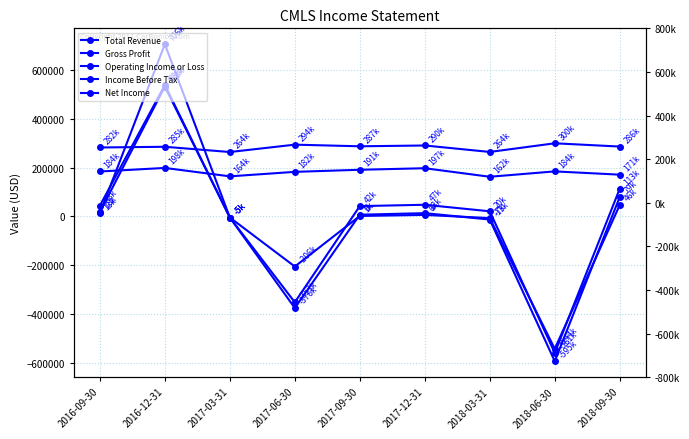

Reading left to right, transcribe all the data shown in this chart.

Total Revenue: 2016-09-30=282300	2016-12-31=285200	2017-03-31=263700	2017-06-30=293900	2017-09-30=287200	2017-12-31=290500	2018-03-31=264000	2018-06-30=299500	2018-09-30=286100
Gross Profit: 2016-09-30=183800	2016-12-31=198400	2017-03-31=163900	2017-06-30=182300	2017-09-30=190900	2017-12-31=197200	2018-03-31=162200	2018-06-30=184200	2018-09-30=170800
Operating Income or Loss: 2016-09-30=43400	2016-12-31=538500	2017-03-31=-5000	2017-06-30=-352800	2017-09-30=41800	2017-12-31=47300	2018-03-31=20500	2018-06-30=-560600	2018-09-30=113000
Income Before Tax: 2016-09-30=17800	2016-12-31=532000	2017-03-31=-5100	2017-06-30=-376300	2017-09-30=6500	2017-12-31=12900	2018-03-31=-13400	2018-06-30=-594700	2018-09-30=79100
Net Income: 2016-09-30=12700	2016-12-31=706100	2017-03-31=-5000	2017-06-30=-206100	2017-09-30=1300	2017-12-31=5700	2018-03-31=-7400	2018-06-30=-543600	2018-09-30=46200